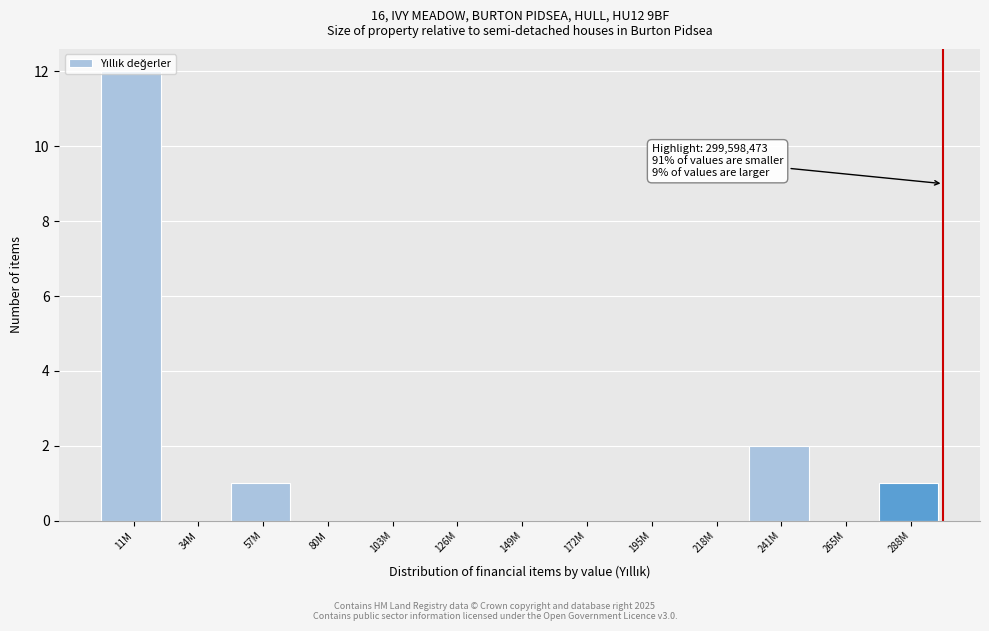

At which label is the value closest to 6?

241M